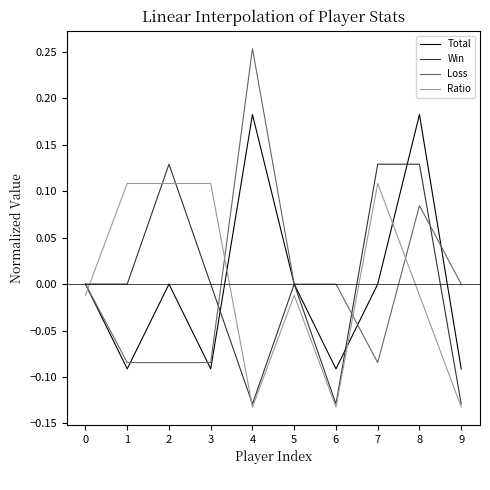

True or false: Ratio has a value of -0.2 at 9.

False